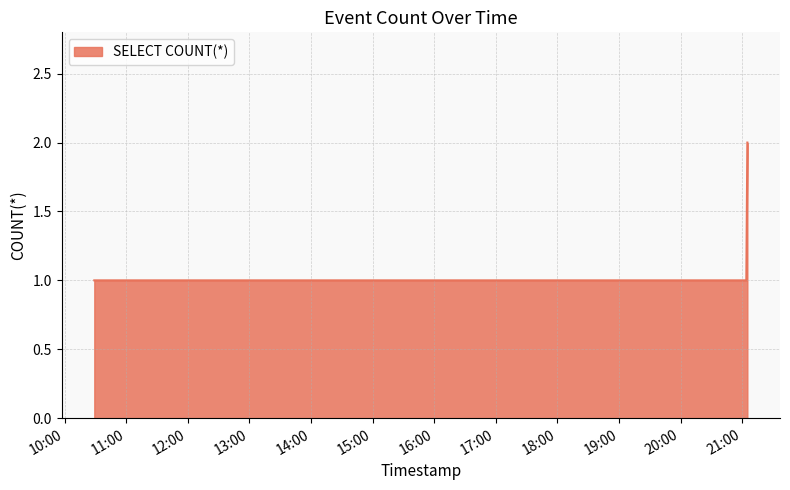

What is the sum of all values?

5